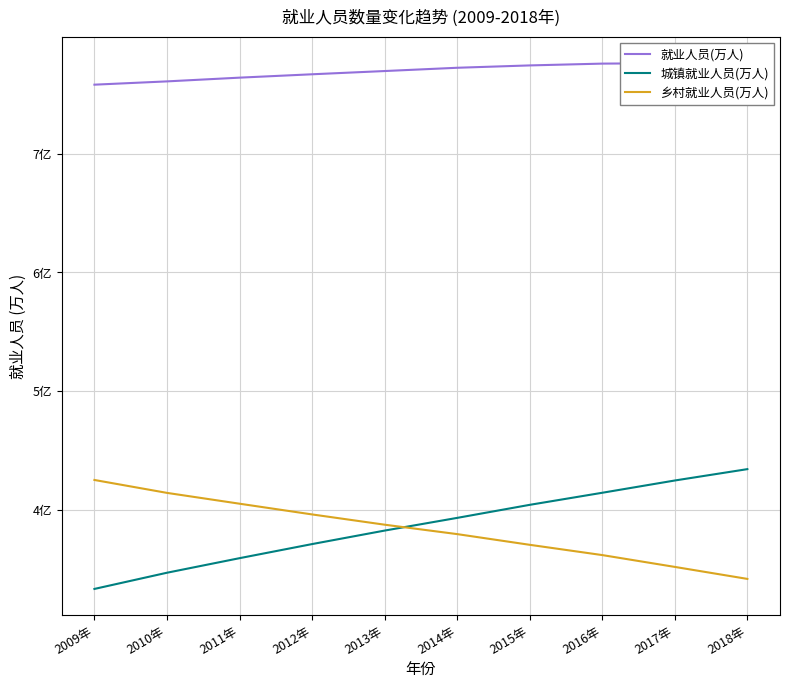

Count the number of categories in the chart.

10